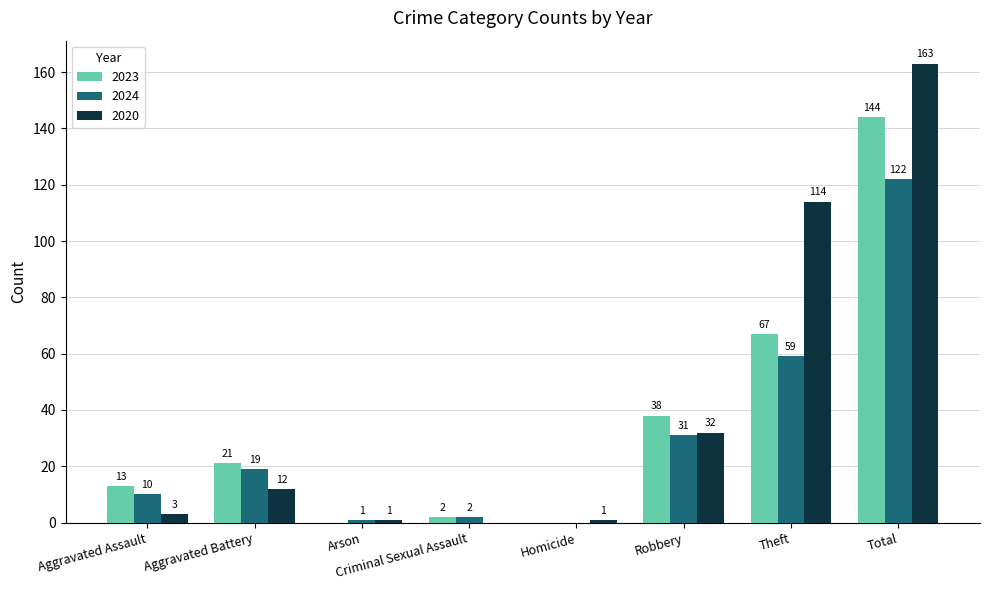

Reading left to right, what are all the values shown in this chart?

2023: Aggravated Assault=13	Aggravated Battery=21	Arson=0	Criminal Sexual Assault=2	Homicide=0	Robbery=38	Theft=67	Total=144
2024: Aggravated Assault=10	Aggravated Battery=19	Arson=1	Criminal Sexual Assault=2	Homicide=0	Robbery=31	Theft=59	Total=122
2020: Aggravated Assault=3	Aggravated Battery=12	Arson=1	Criminal Sexual Assault=0	Homicide=1	Robbery=32	Theft=114	Total=163